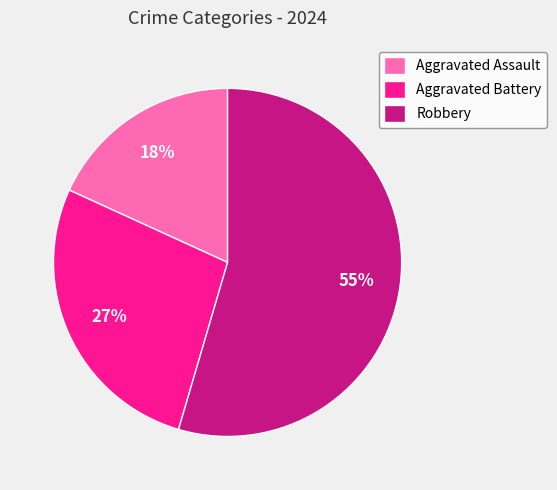

To the nearest percent, what is the combined percentage of Aggravated Assault and Robbery?

73%